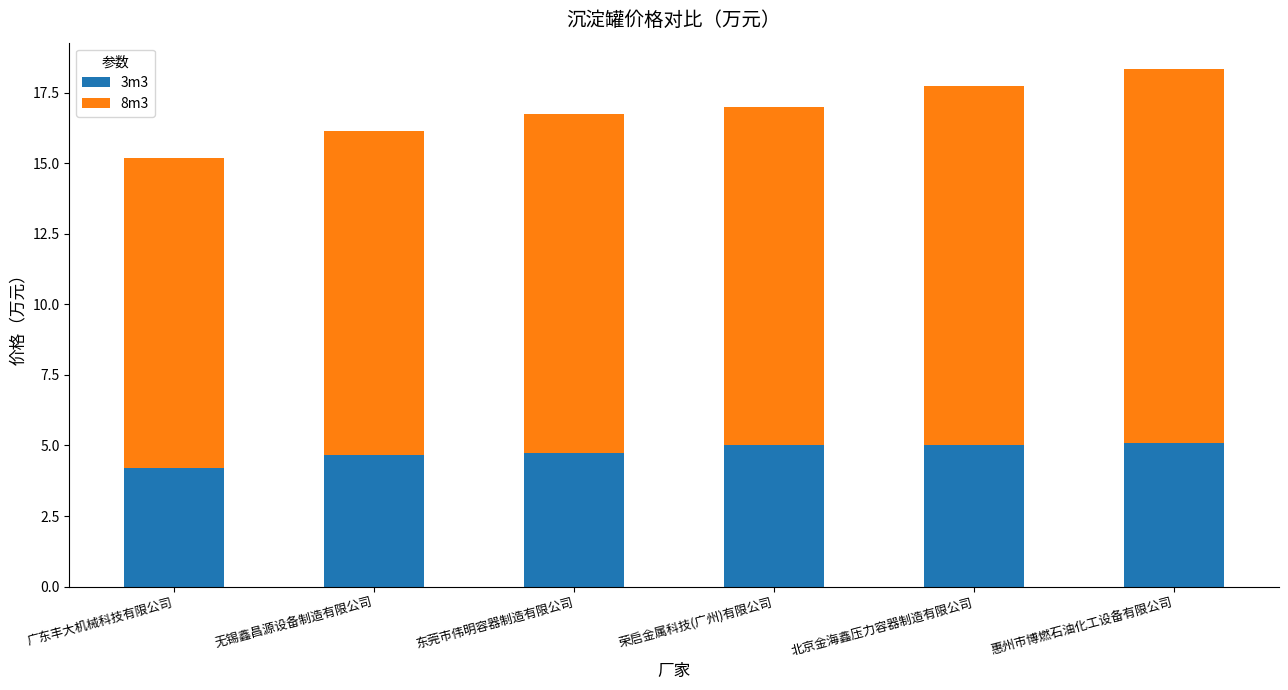

What is the lowest value of the 3m3 series?

4.2